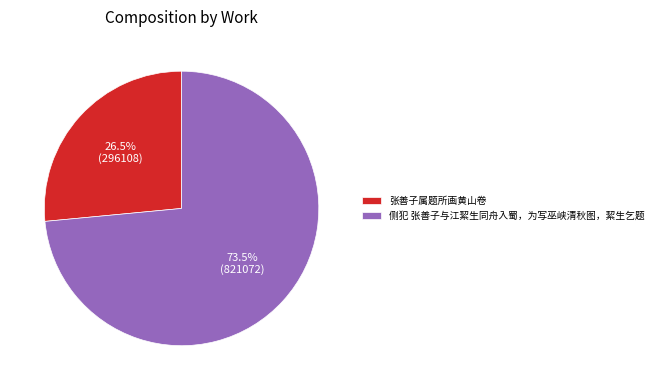

To the nearest percent, what is the difference between the largest and smallest slice percentages?

47%